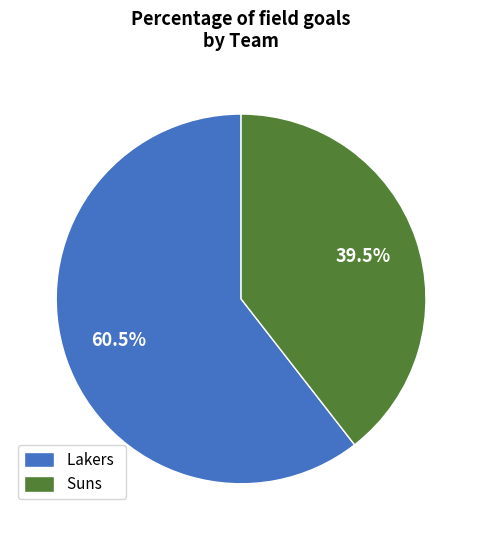

True or false: Suns accounts for 30% of the total.

False